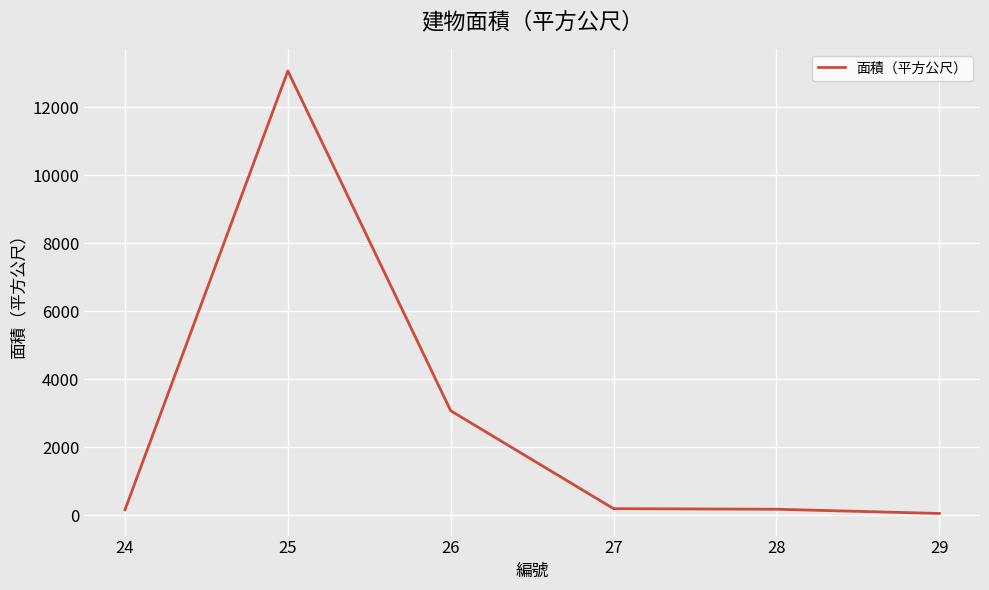

How many lines are shown in the chart?

1